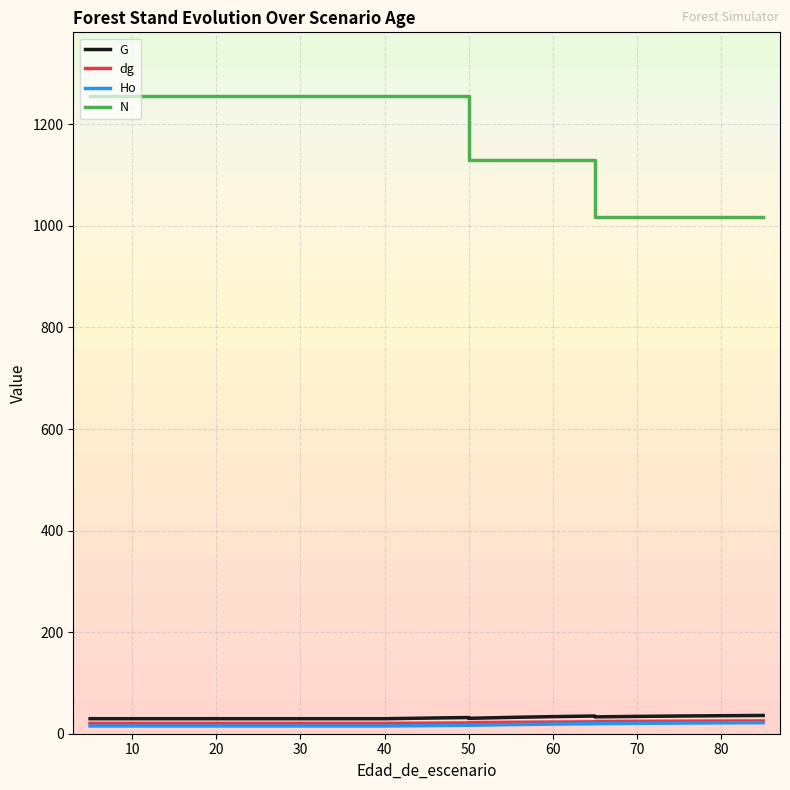

Which series has the widest spread of values?

N